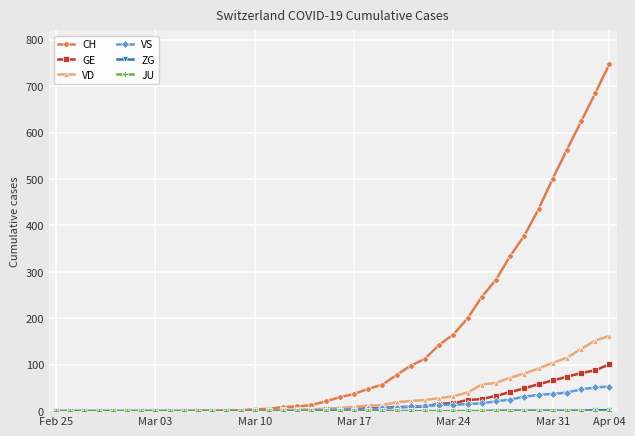

Which series has the widest spread of values?

CH